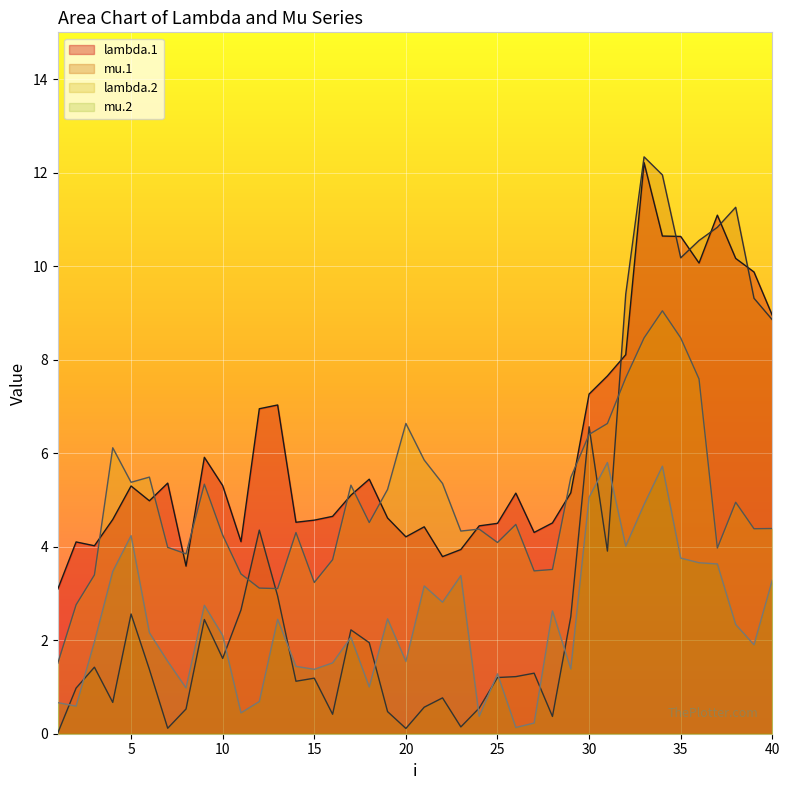

Does the chart display data point markers on the line(s)?

No